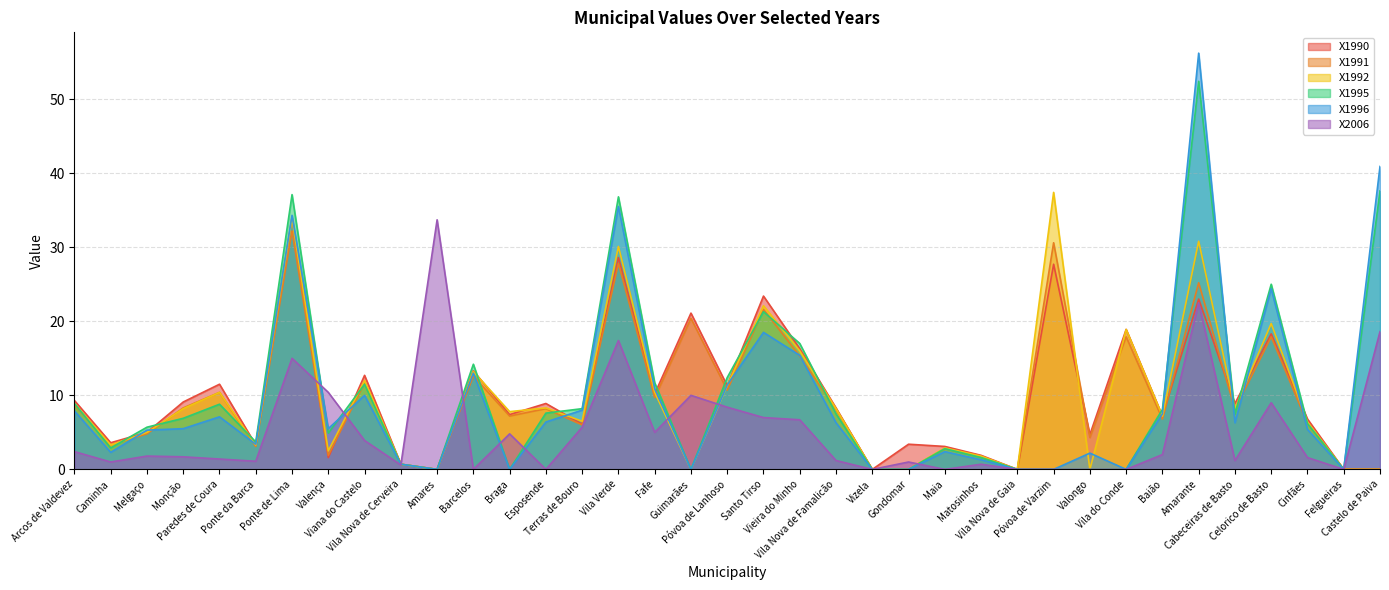

The X1996 series shows 0.0 at Amares. True or false?

True